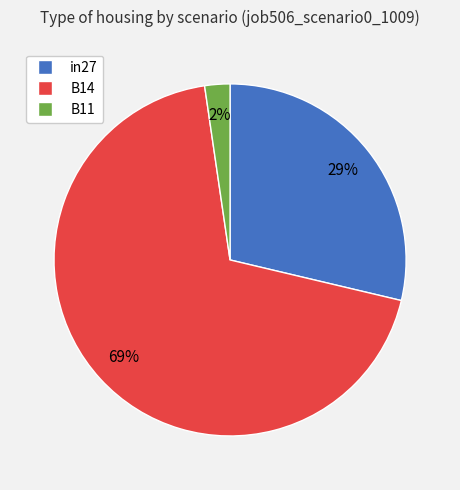

To the nearest percent, what is the difference between the B14 and B11 slice percentages?

67%